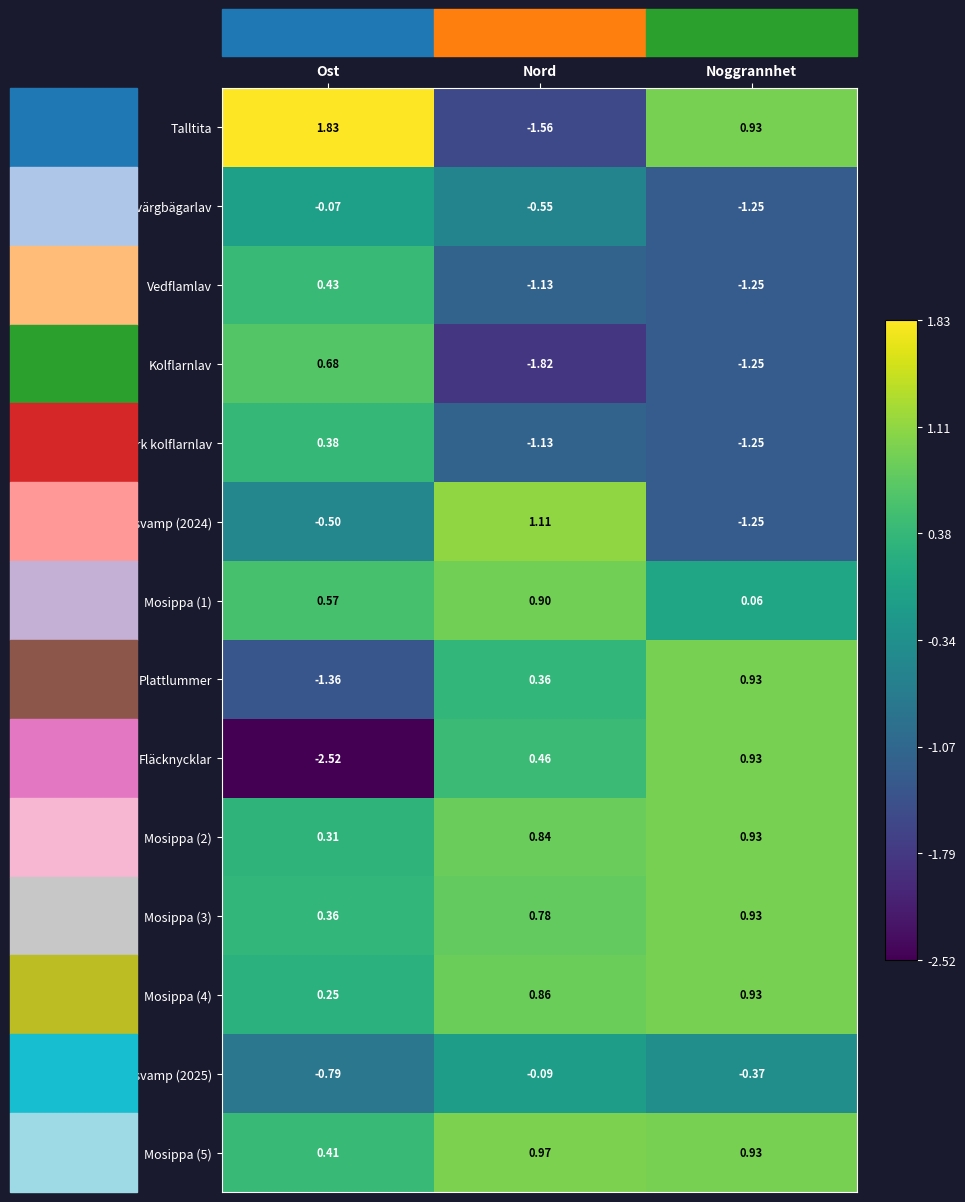

Which series has the widest spread of values?

Fläcknycklar